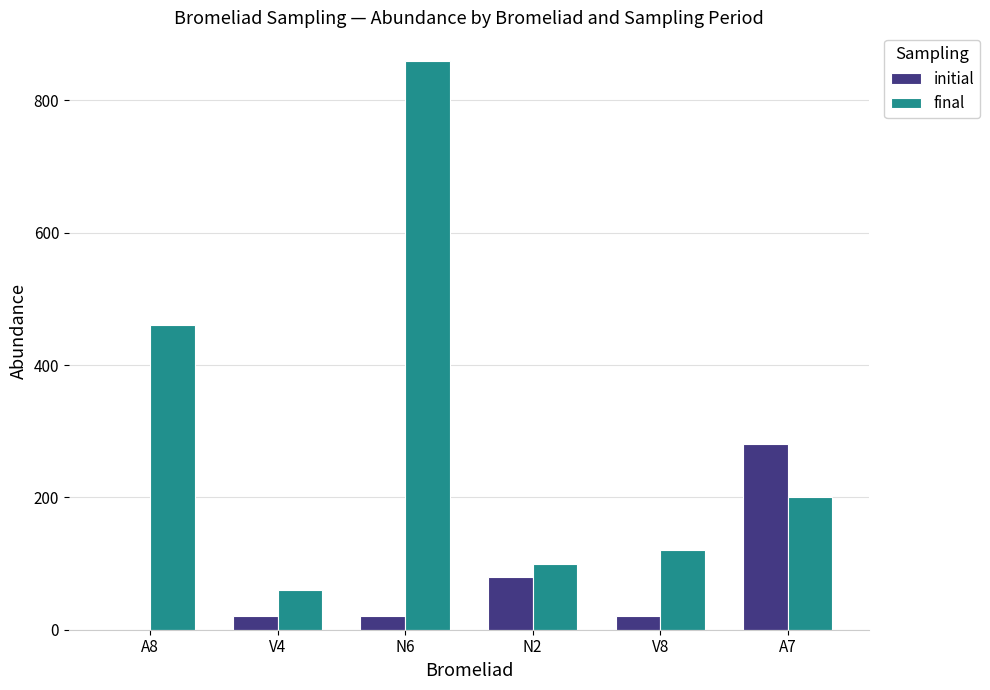

What are all the series names shown in the legend?

initial, final